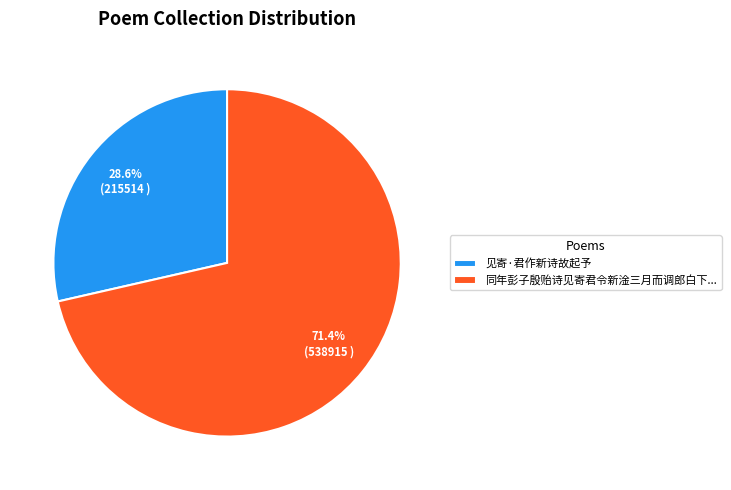

Which category accounts for the majority?

同年彭子殷贻诗见寄君令新淦三月而调郎白下...